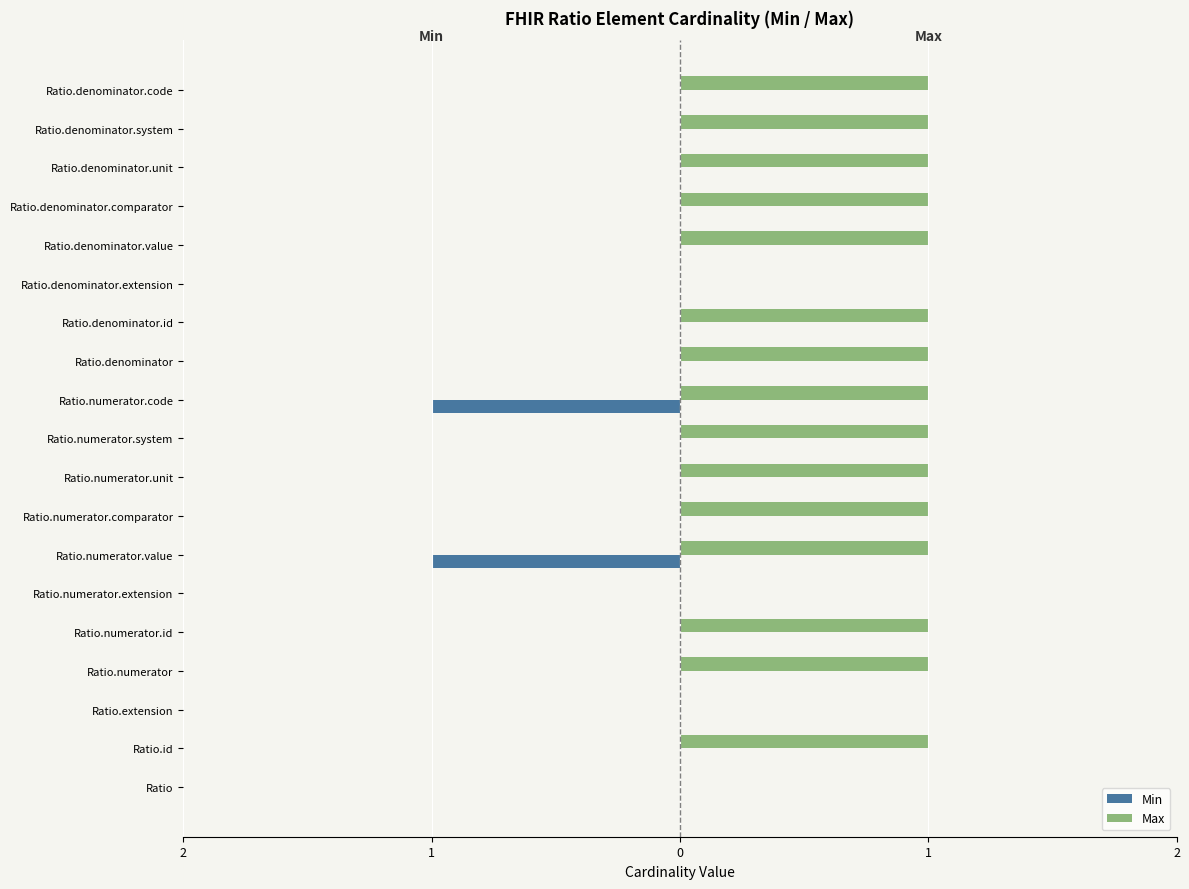

What are all the series names shown in the legend?

Min, Max